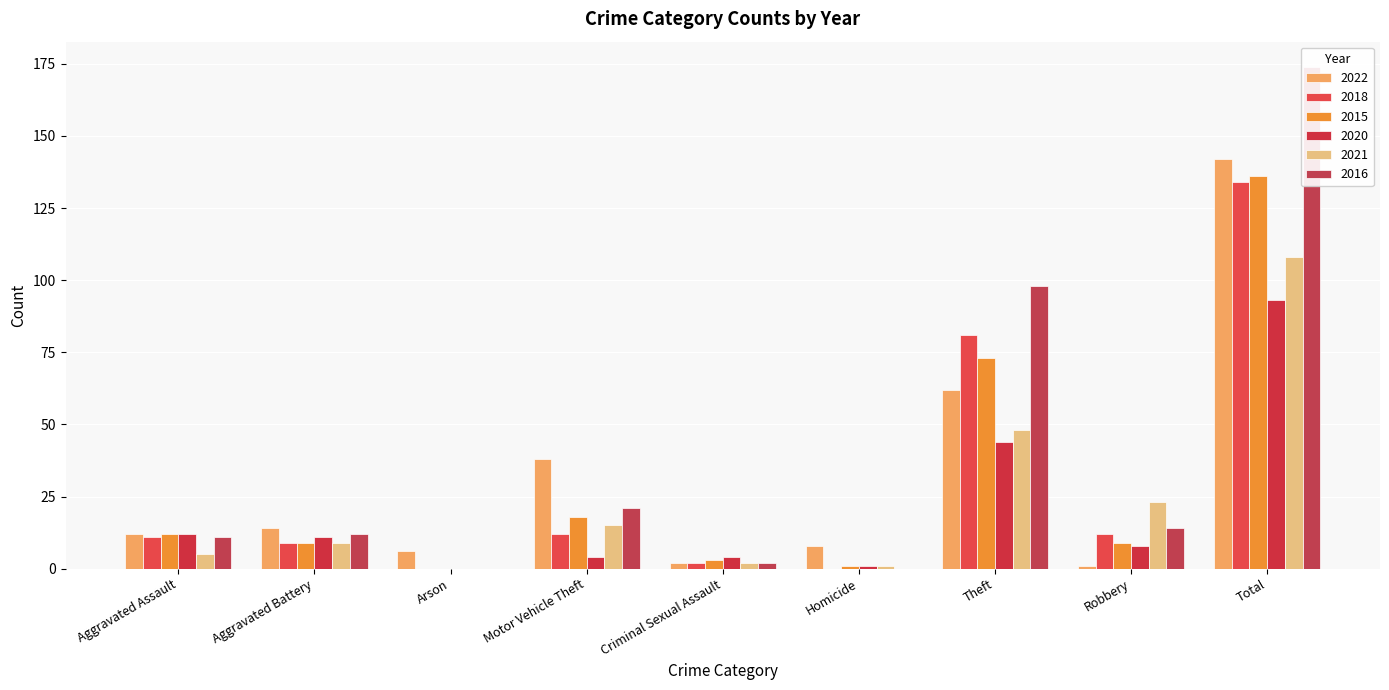

What are all the series names shown in the legend?

2022, 2018, 2015, 2020, 2021, 2016